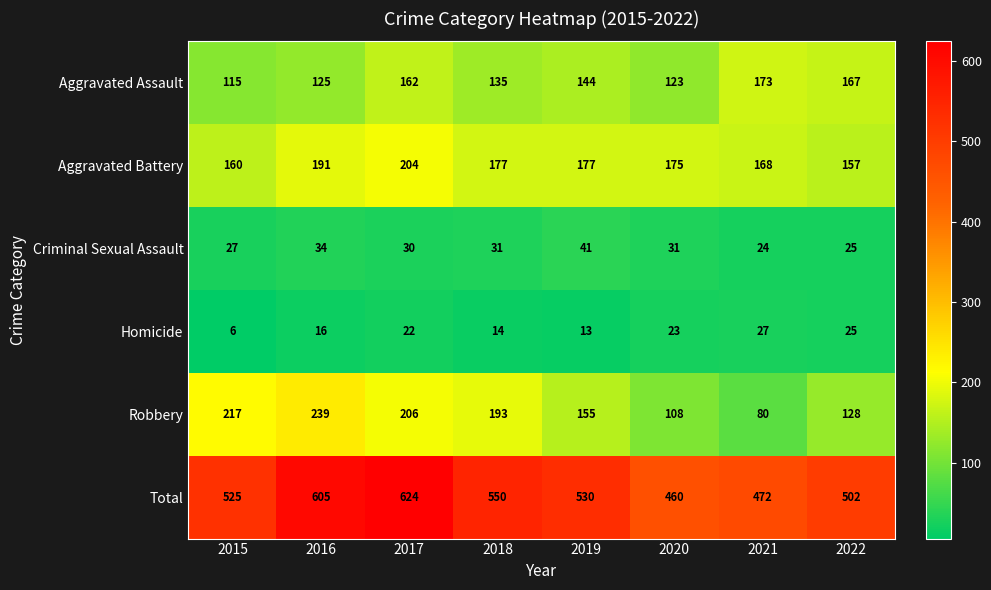

At which category is the sum across all series the highest?

2017